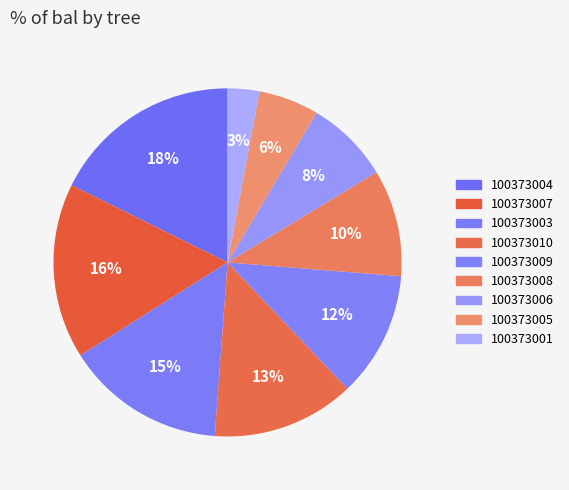

How many slices are in this pie chart?

9